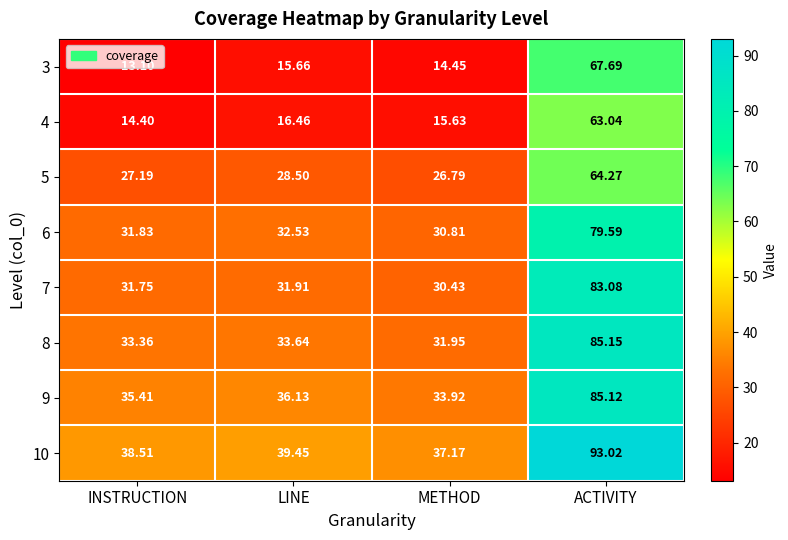

Which label corresponds to the largest value in the chart?

ACTIVITY